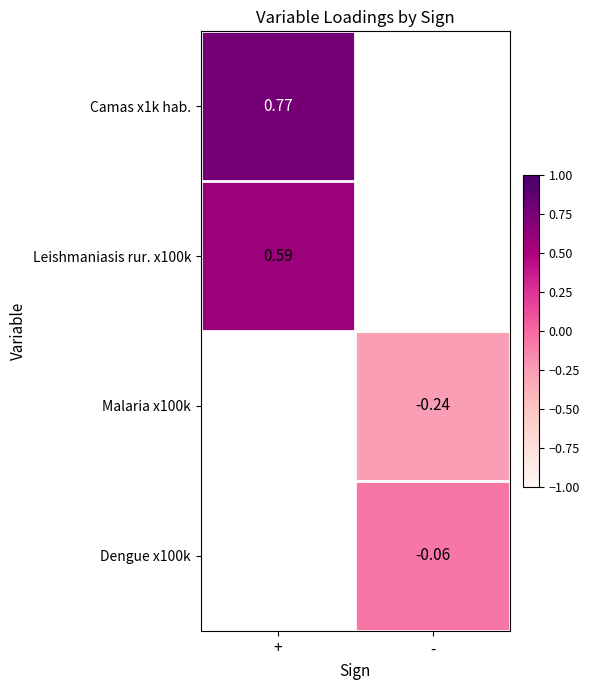

Which category has the lowest value across all series?

-